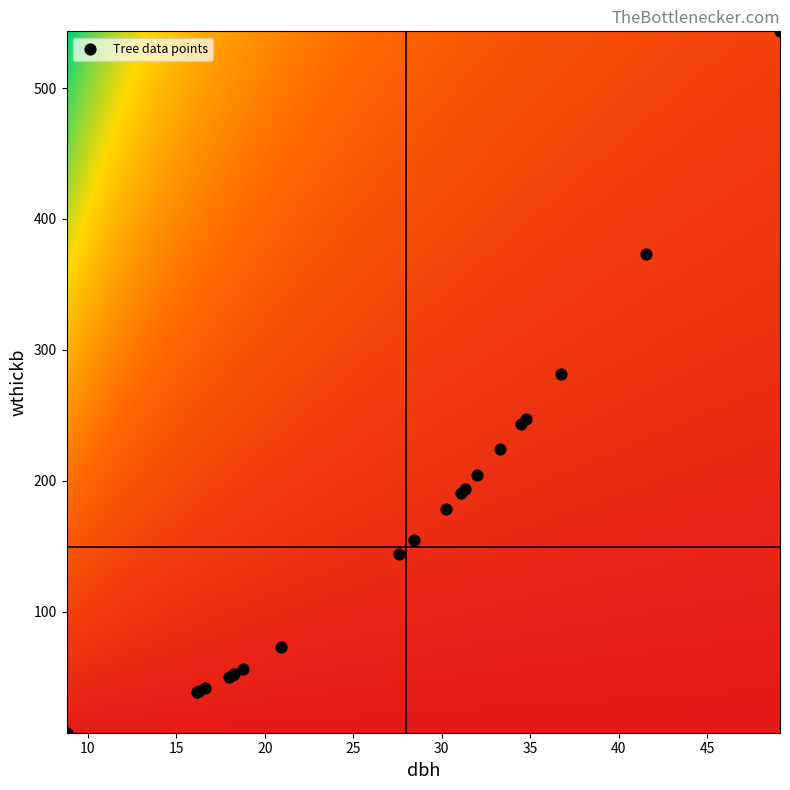

What Y value in the scatter plot is closest to 275?

281.4